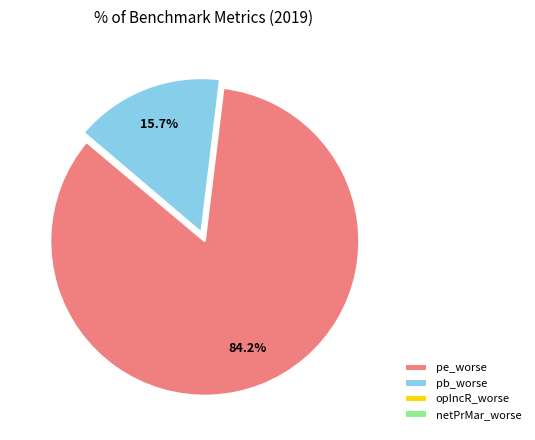

Which category has the biggest portion of the pie?

pe_worse